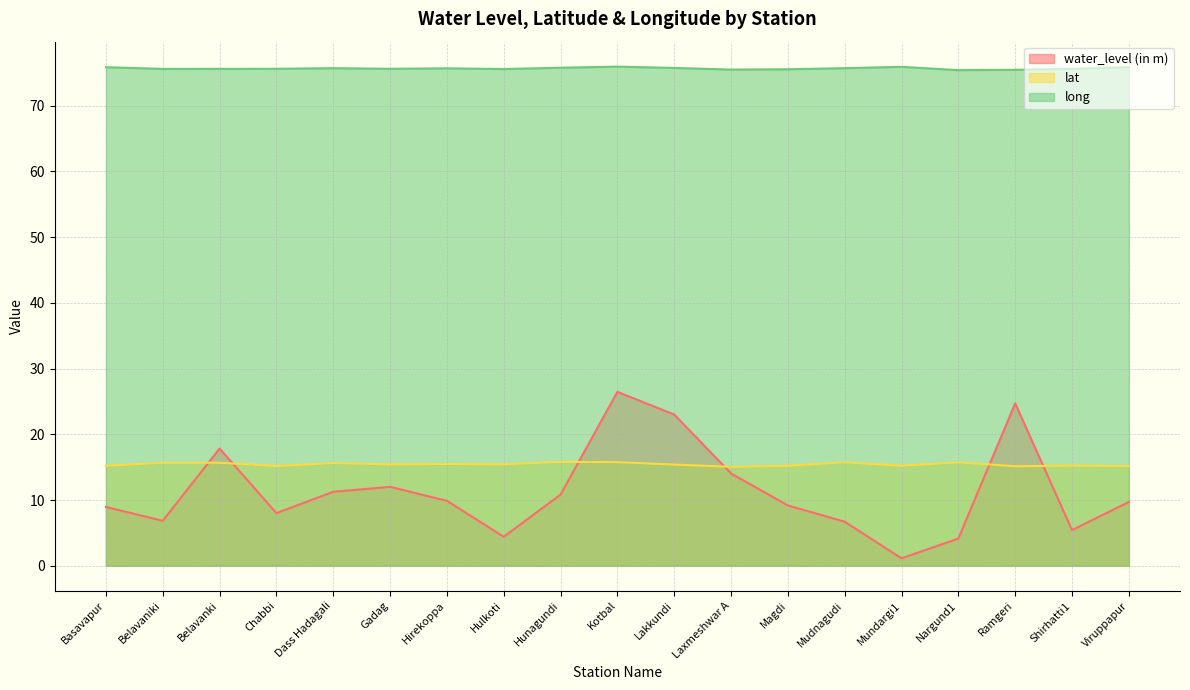

What is the sum of the water_level (in m) values at Gadag and Hirekoppa?

21.9